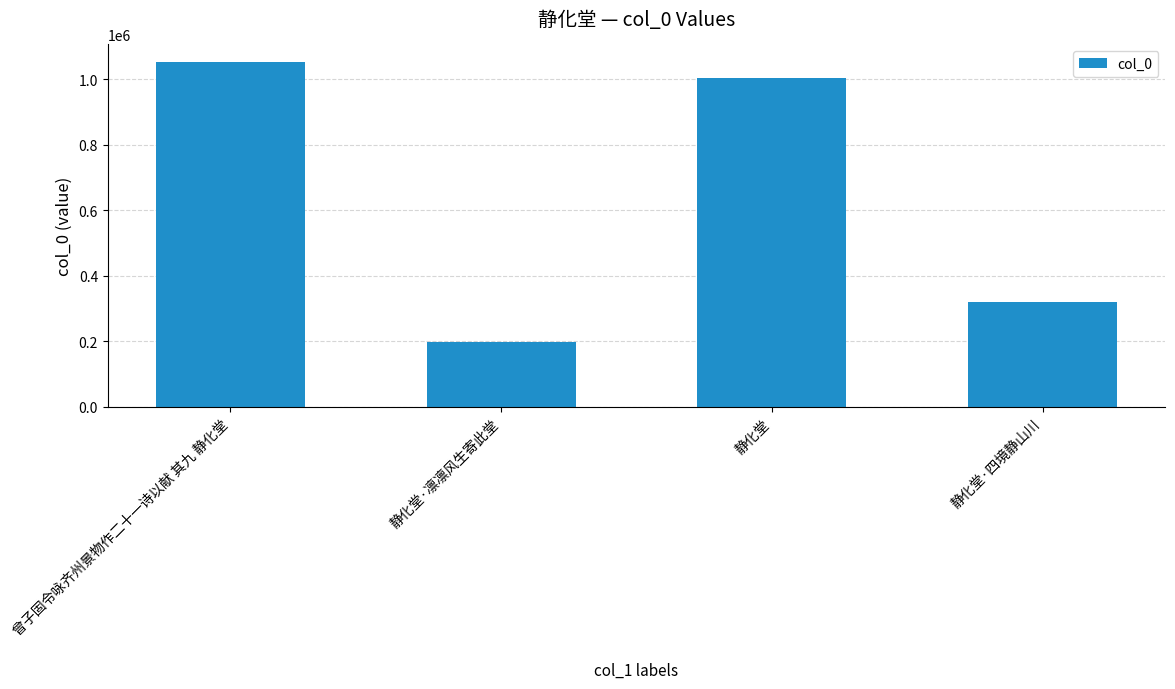

Which label corresponds to the largest value in the chart?

曾子固令咏齐州景物作二十一诗以献 其九 静化堂